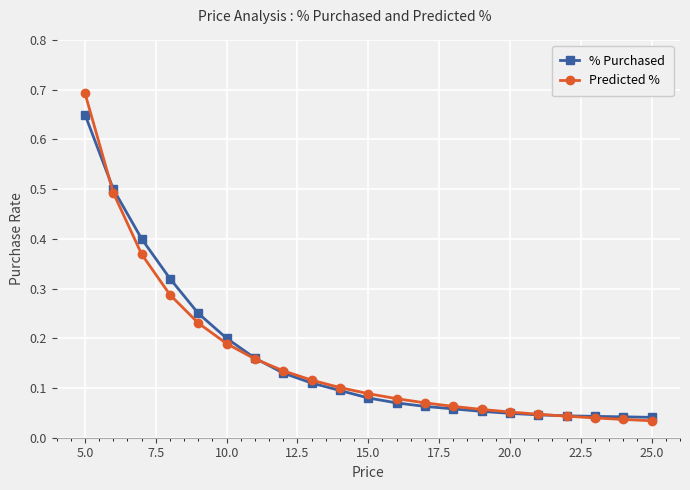

At how many categories does at least one series exceed 0?

21